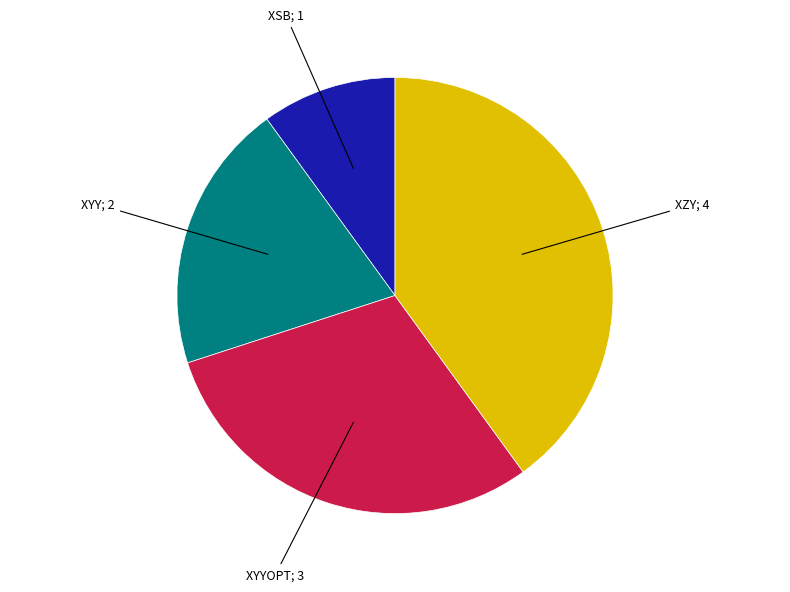

Is there a majority slice in this chart?

No